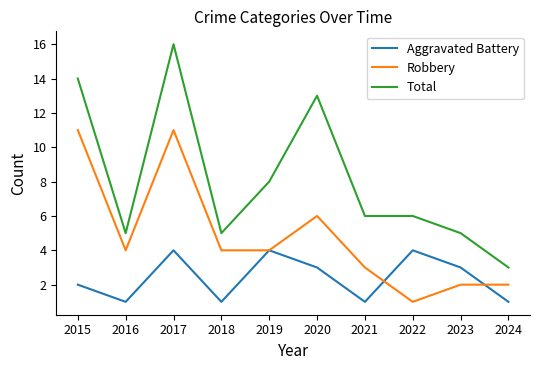

What is the minimum value for Total?

3